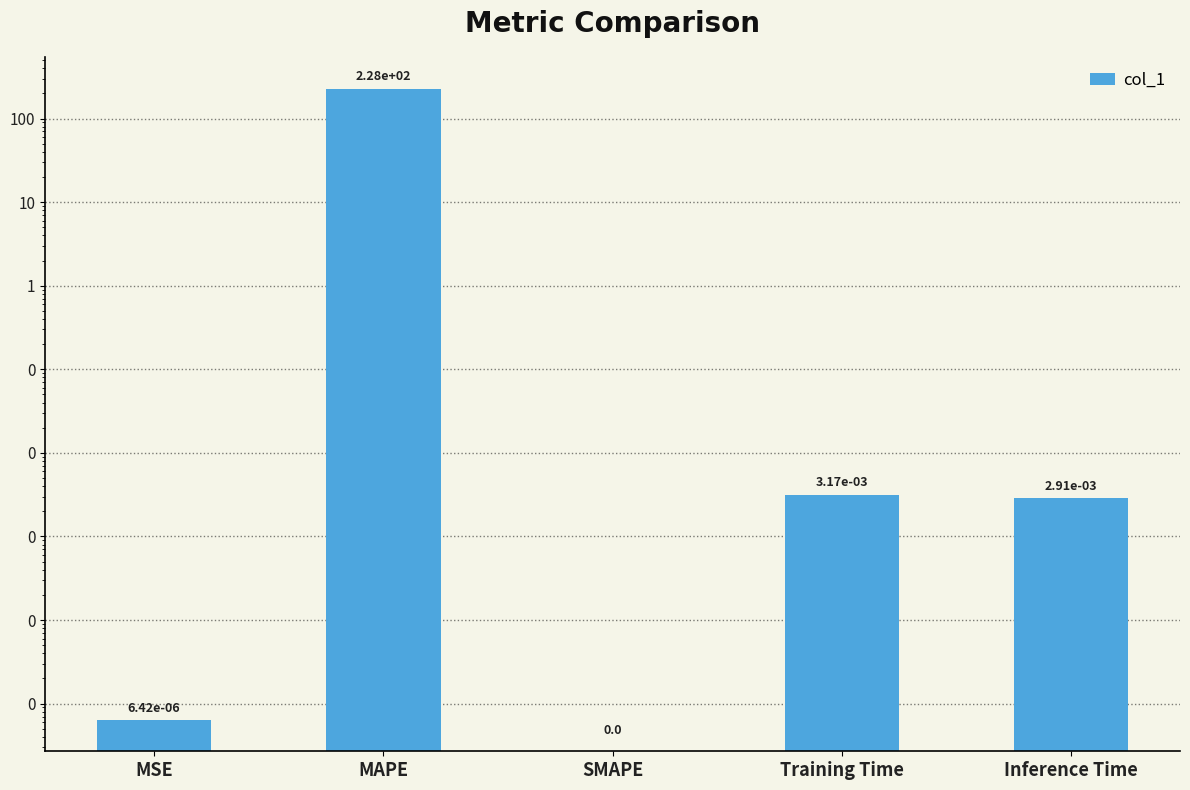

At which category does the chart reach its peak across all series?

MAPE